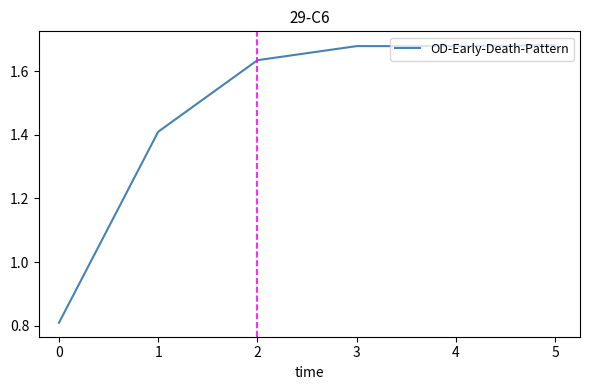

What is the ratio of the value at 4 to the value at 1?

1.2